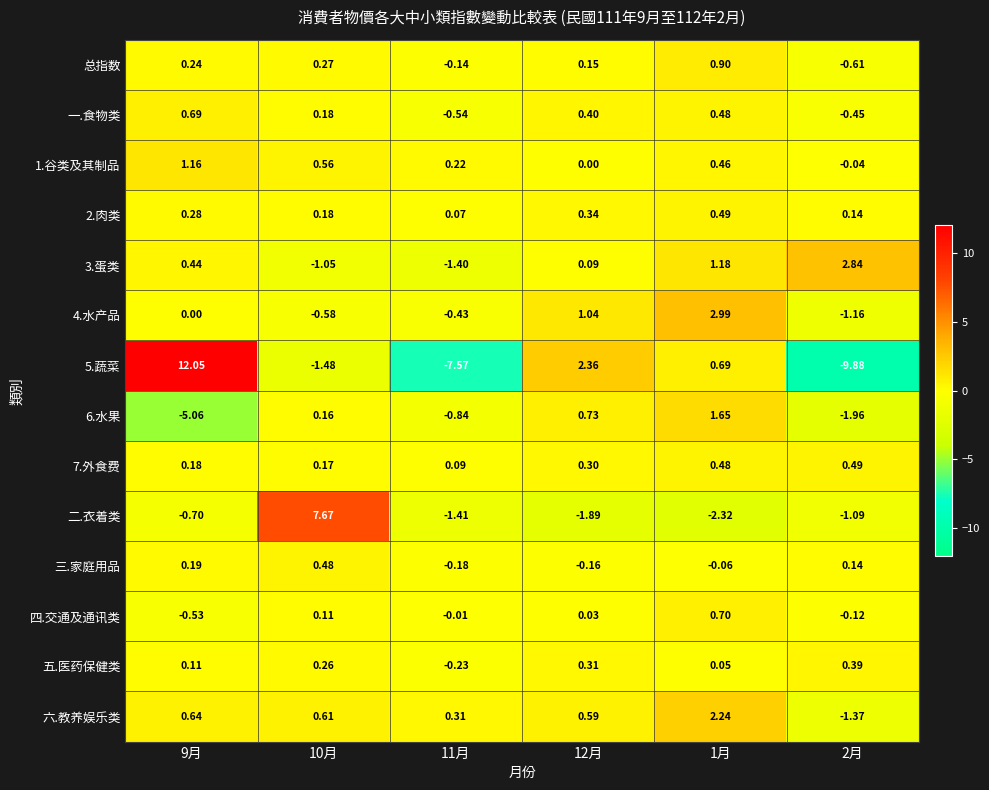

Which series has the largest range (max minus min)?

5.蔬菜